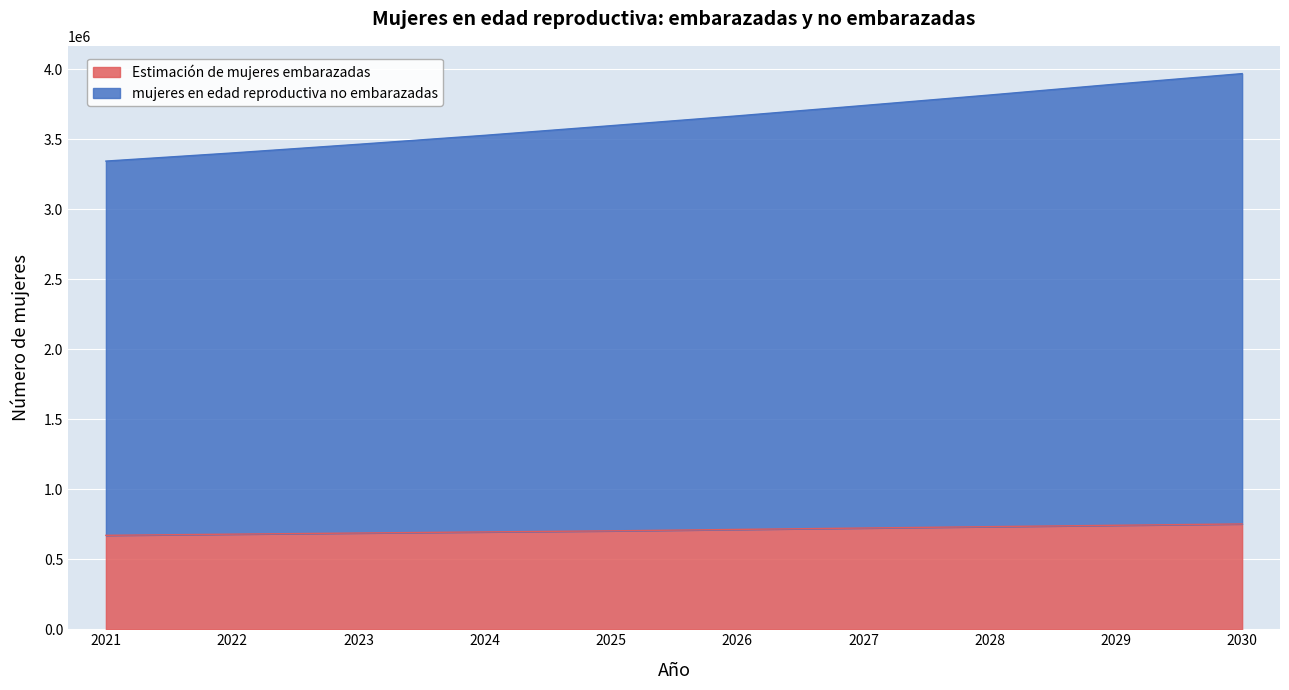

What is the value of the Estimación de mujeres embarazadas point at the 8th from the left?

733150.1